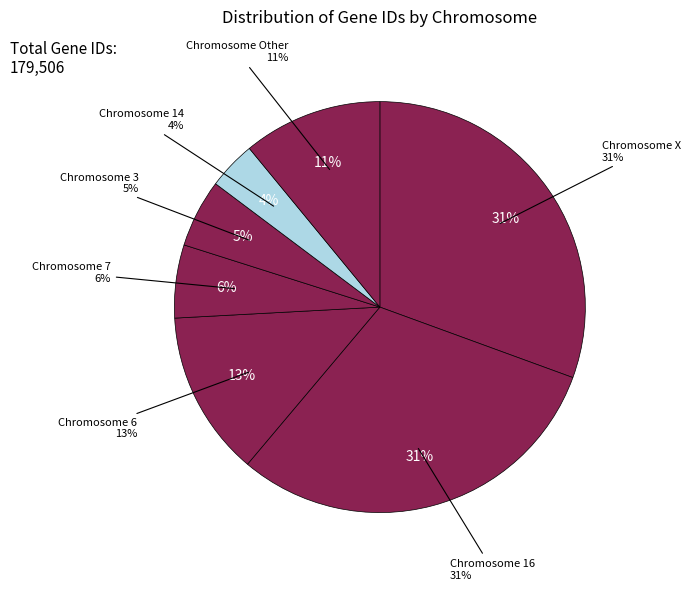

Which has a higher value, 6 or 3?

6